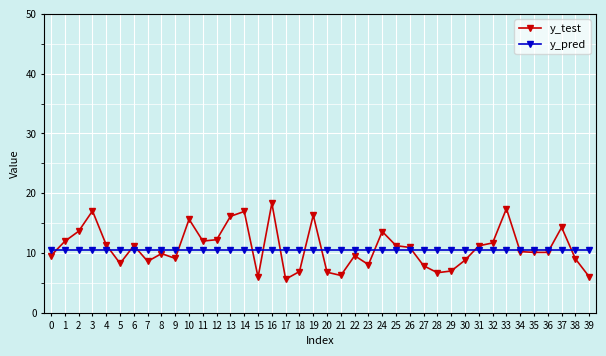

Does the chart have visible grid lines?

Yes